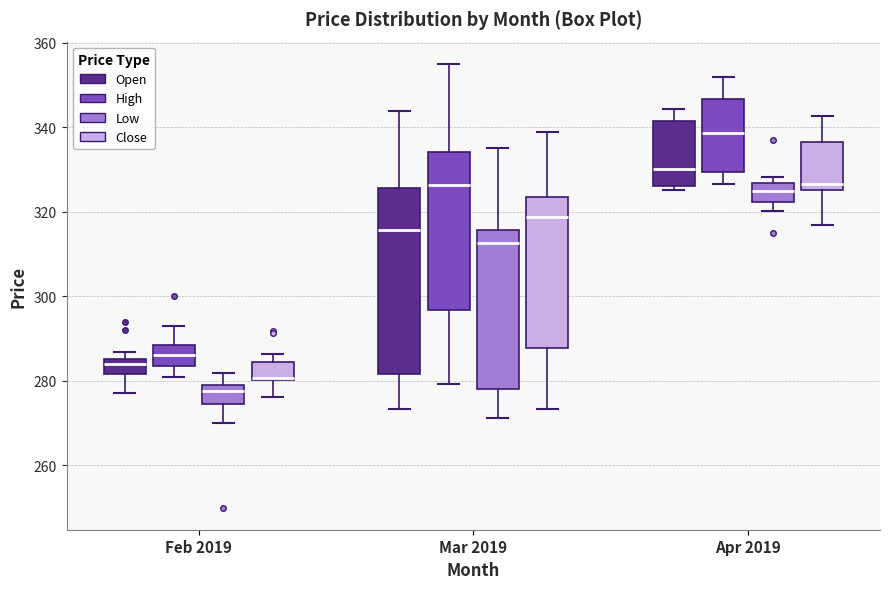

Which box has the highest median line?

Apr 2019 (High)